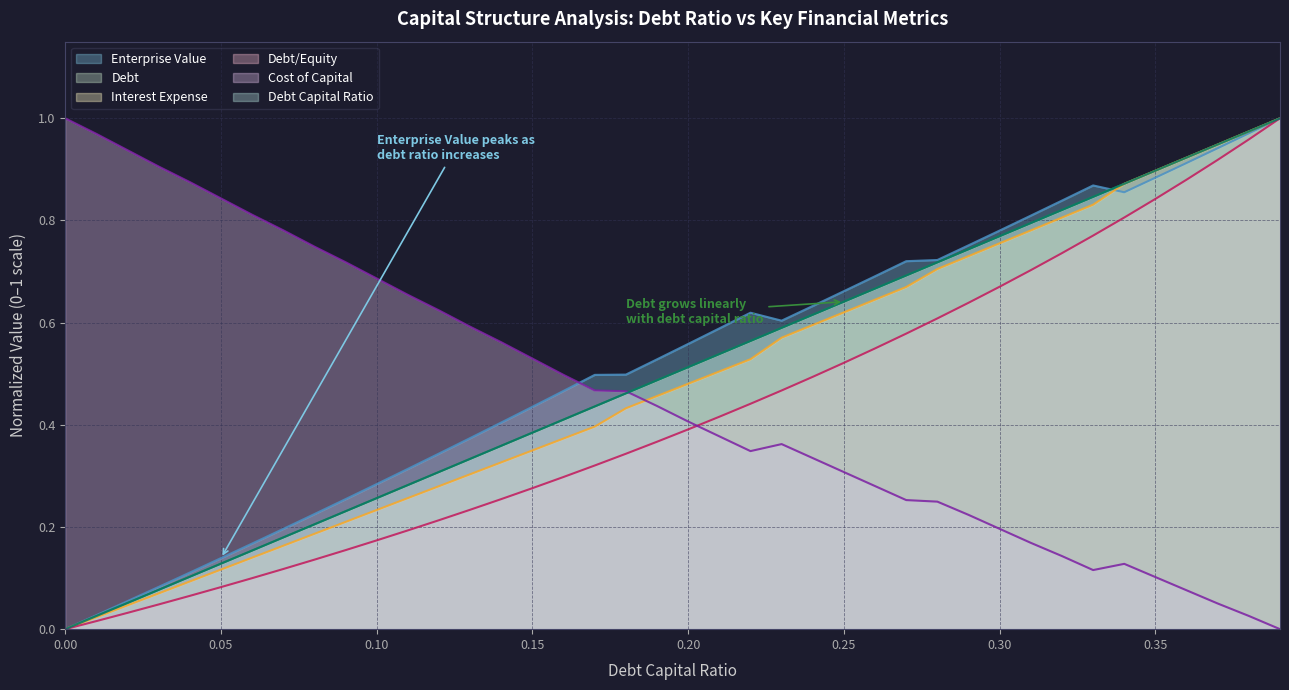

What is the value of the enterprise_value point at the 28th from the left?

0.7